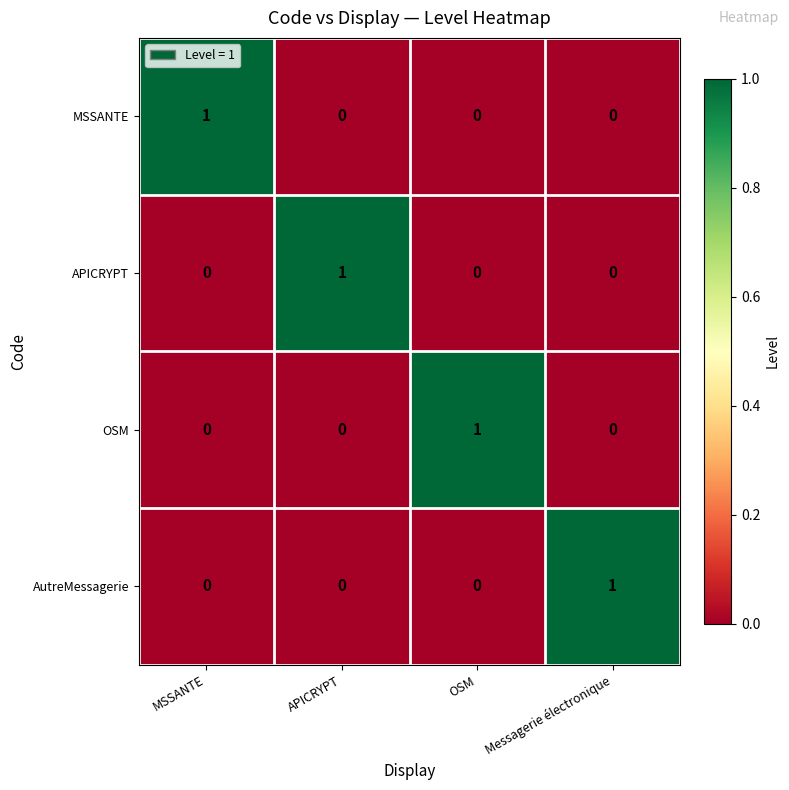

The value of AutreMessagerie at MSSANTE is 0. True or false?

True